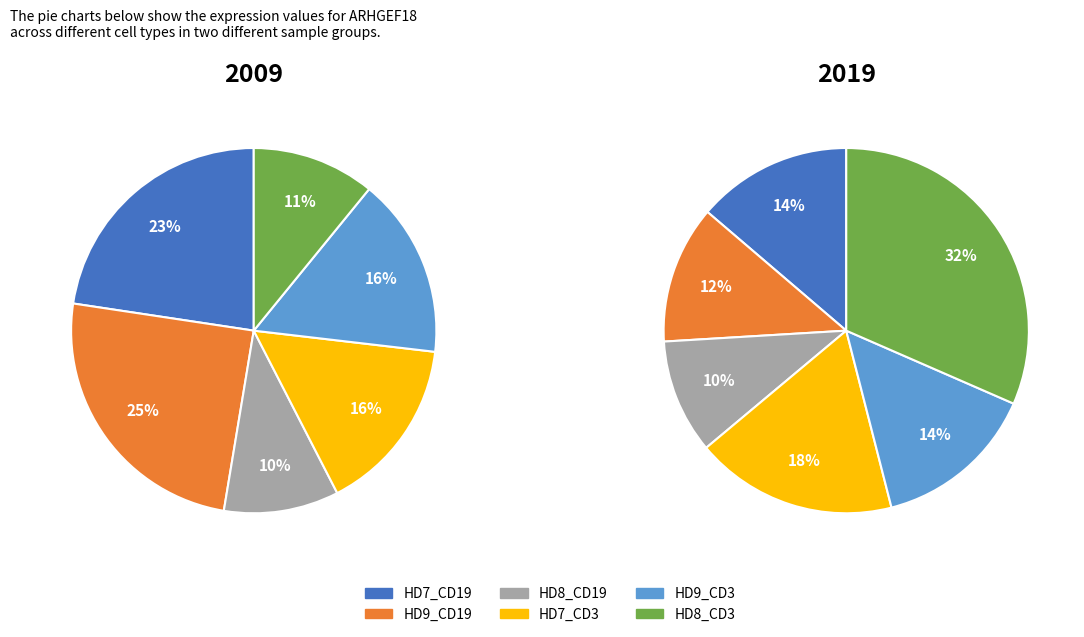

To the nearest percent, what percentage of the pie is HD9_CD19?

25%